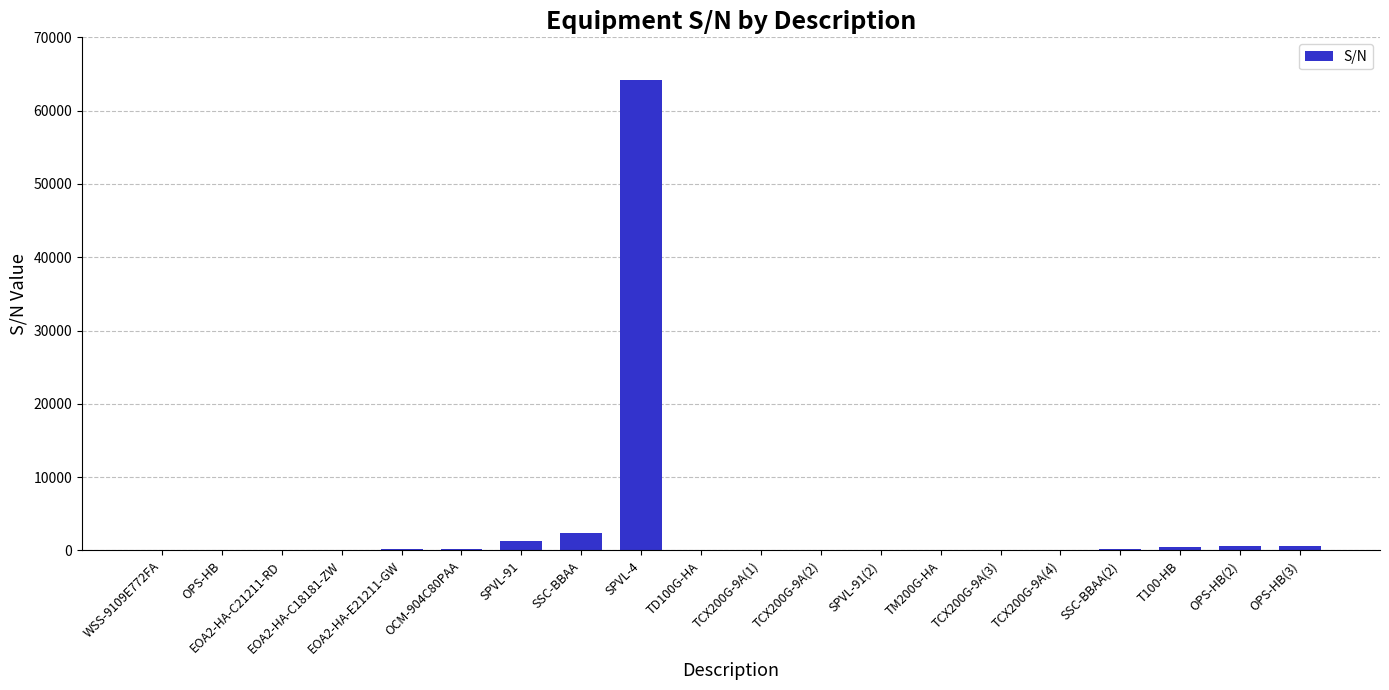

Which has a higher value, TCX200G-9A(2) or SPVL-4?

SPVL-4